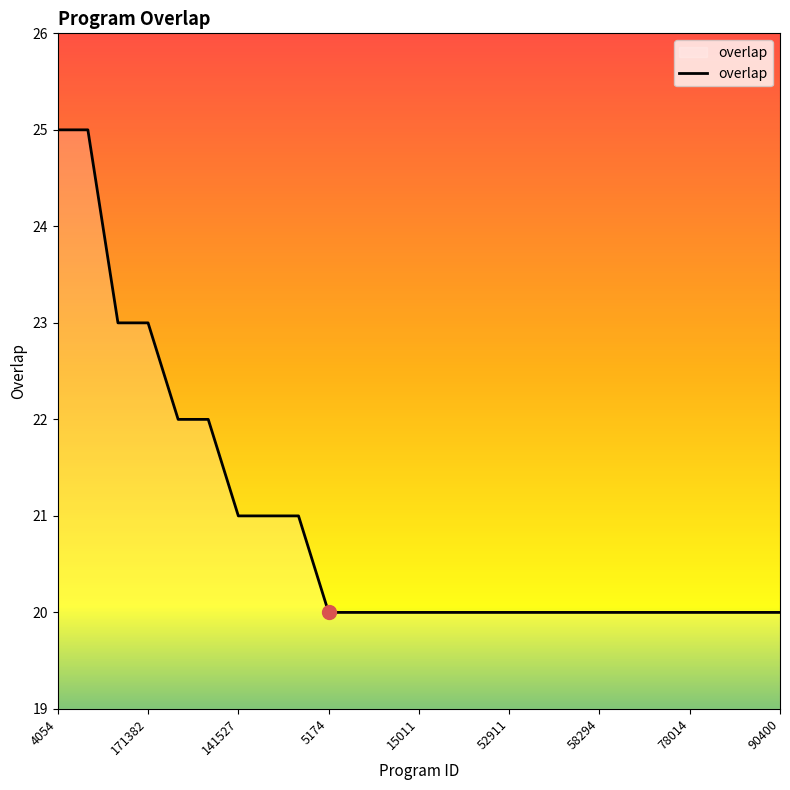

Reading right to left, list all the values displayed in this chart.

20	20	20	20	20	20	20	20	20	20	20	20	20	20	20	20	21	21	21	22	22	23	23	25	25